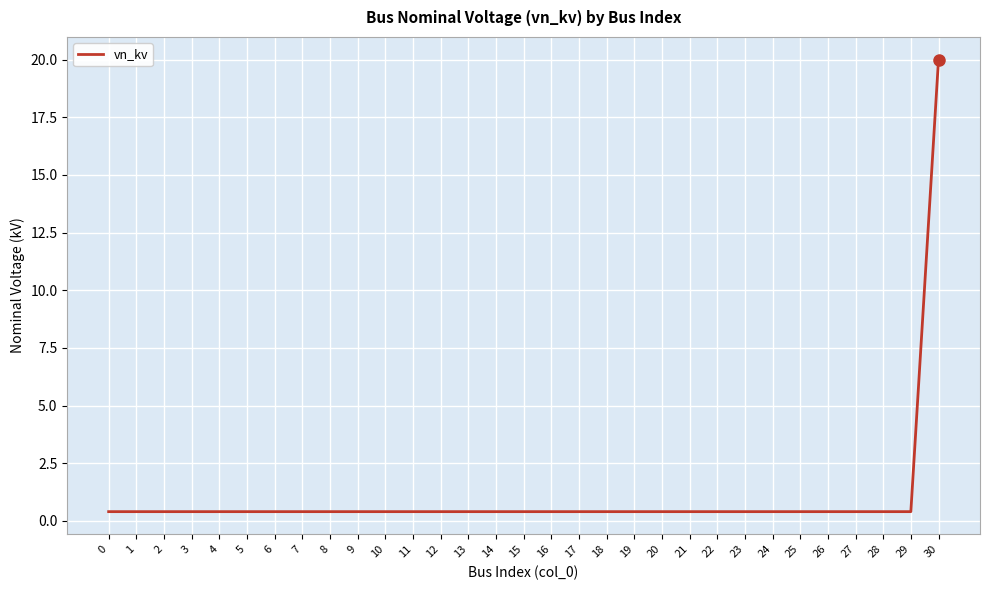

At which category does the chart reach its peak across all series?

30